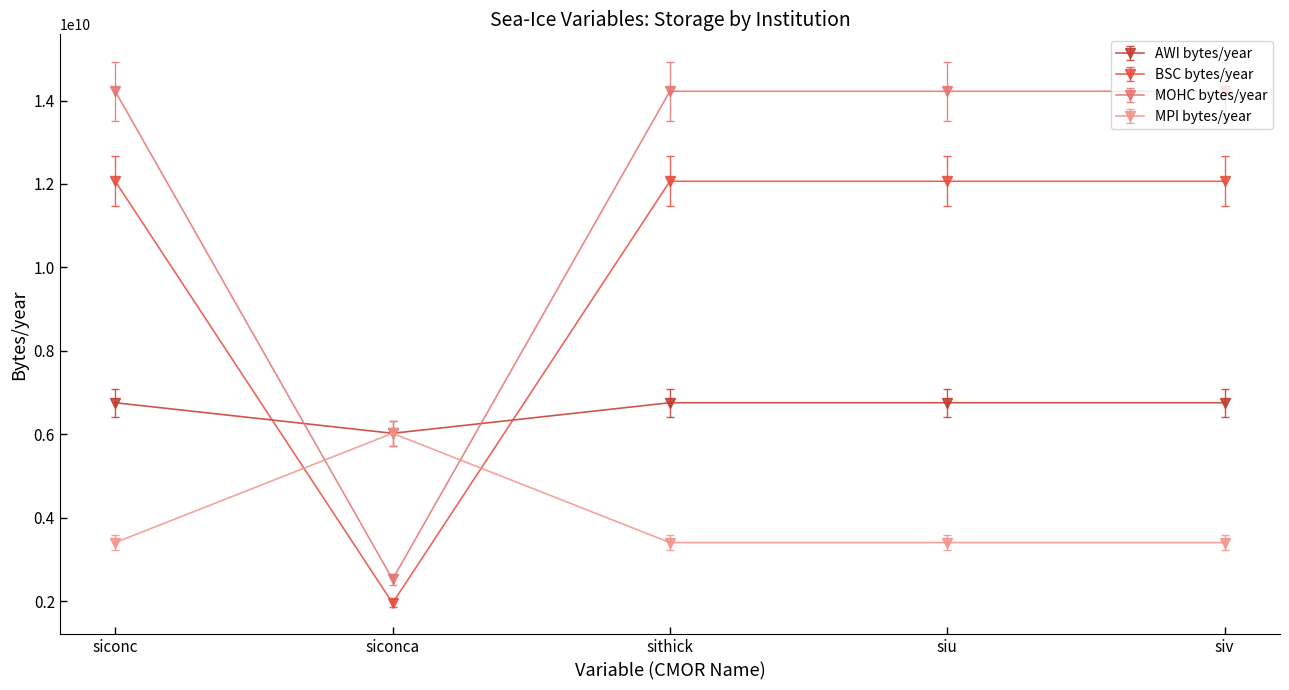

What is the highest value of the BSC bytes/year series?

12064160675.0